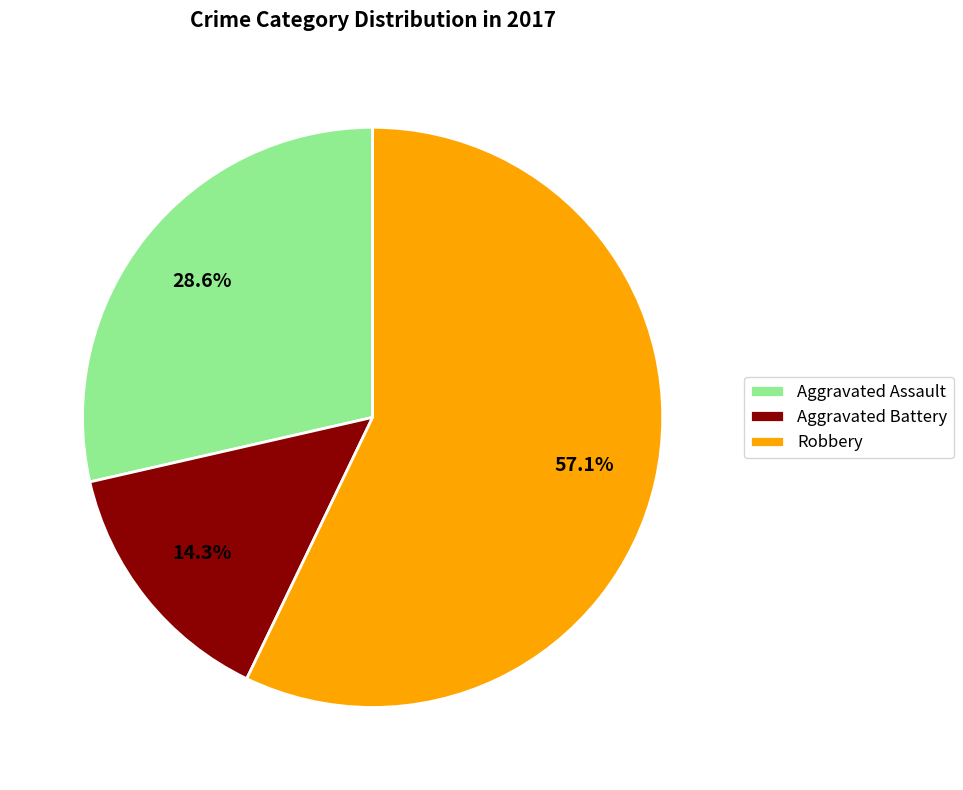

What percentage is NOT represented by Aggravated Battery?

85.7%